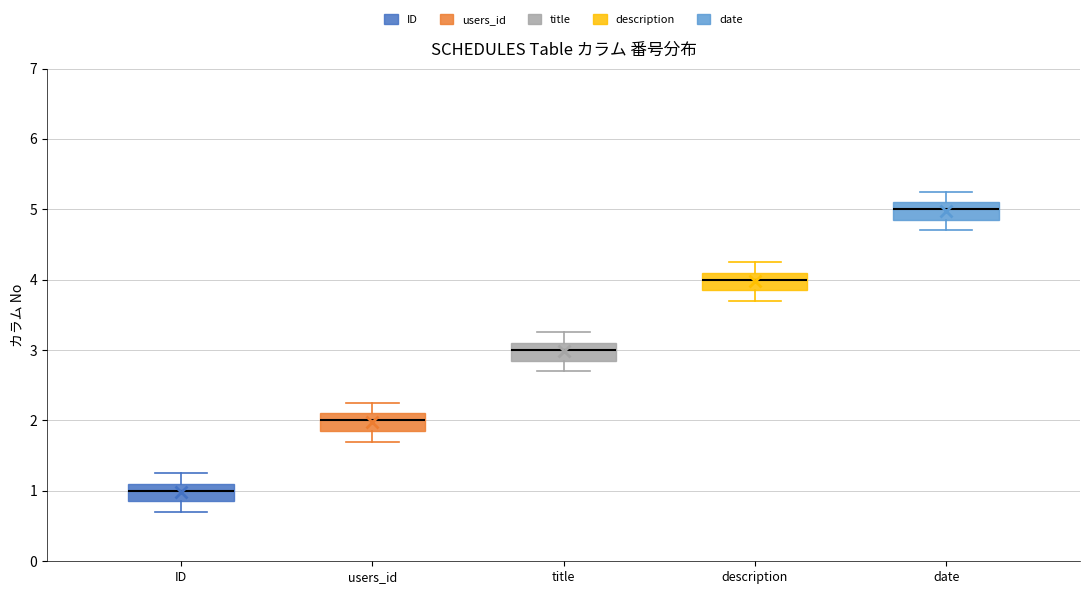

Where is the upper edge of the box for users_id on the y-axis? The values are not printed on the chart, so give them approximately, as read against the axis.

2.1